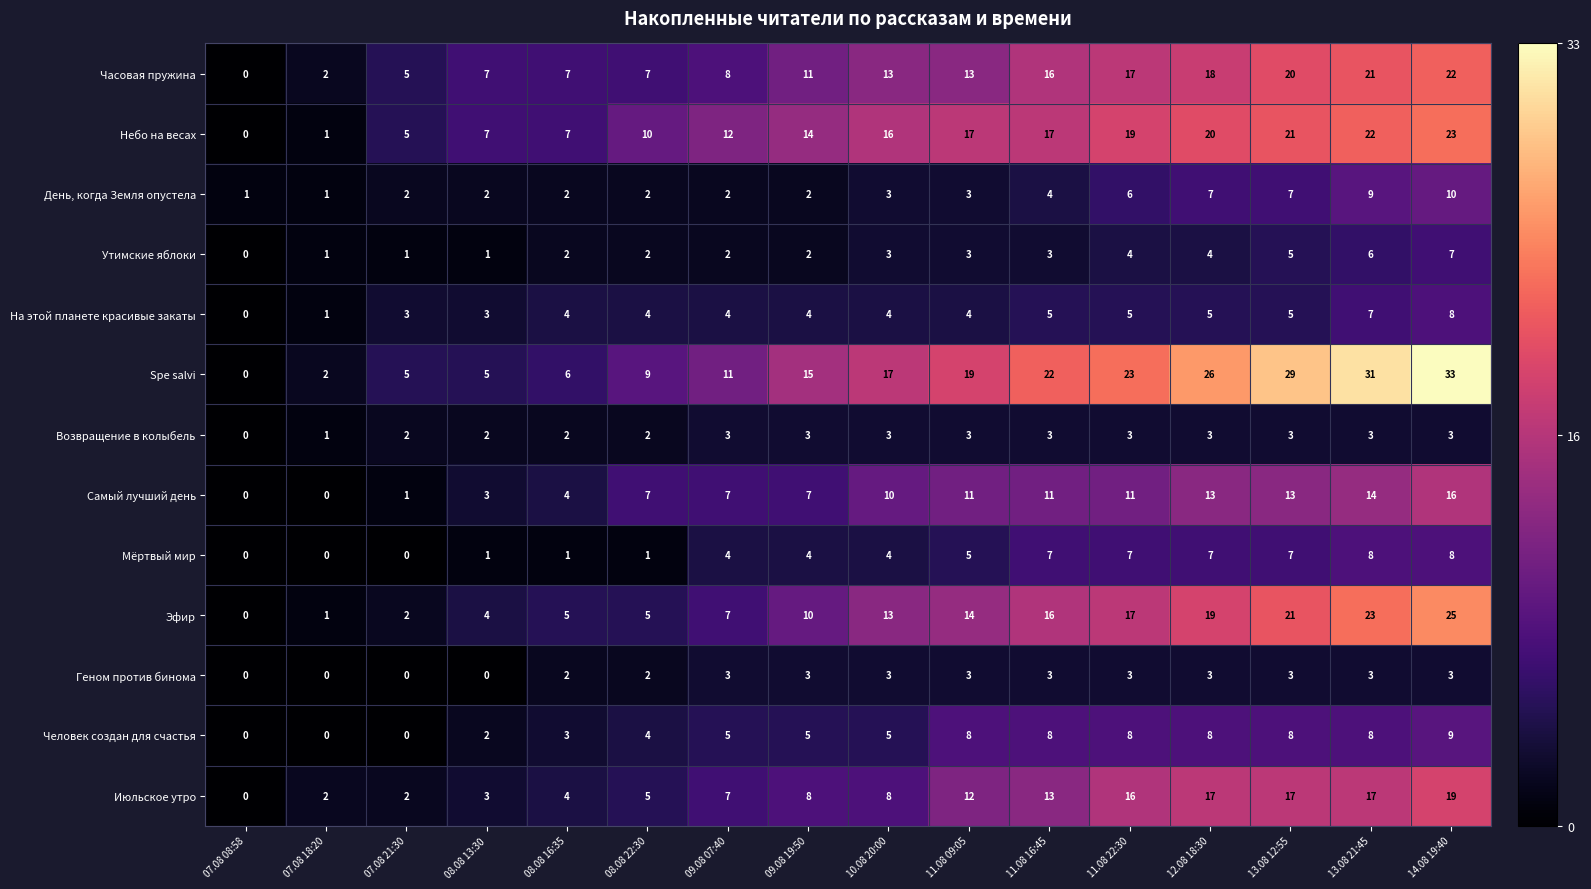

Which series has the largest range (max minus min)?

Spe salvi